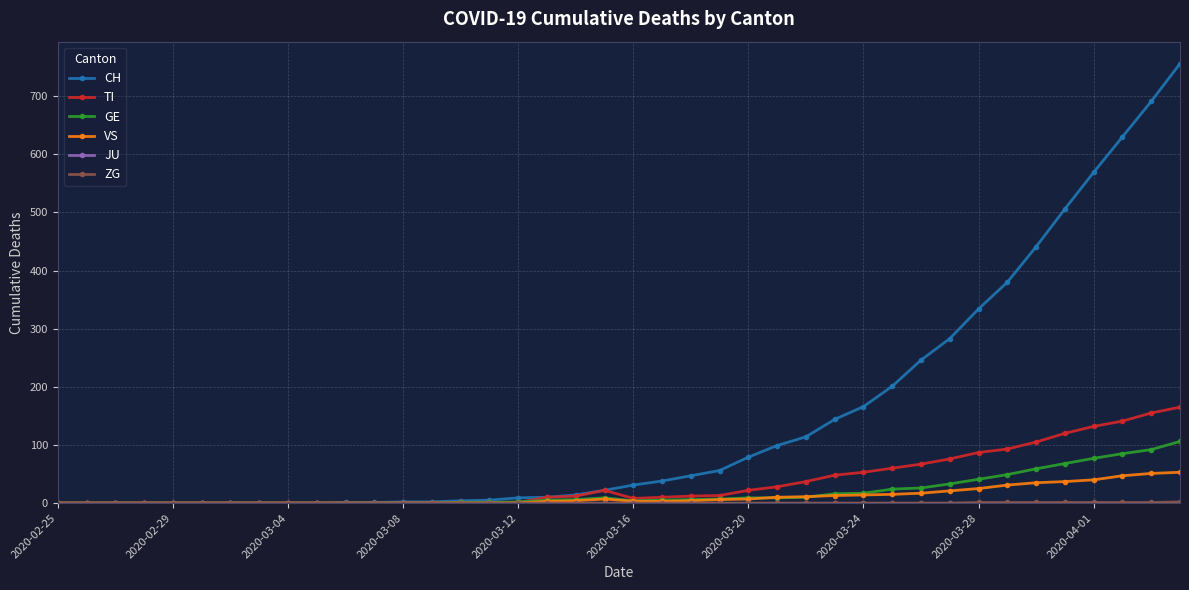

Which series has the largest range (max minus min)?

CH